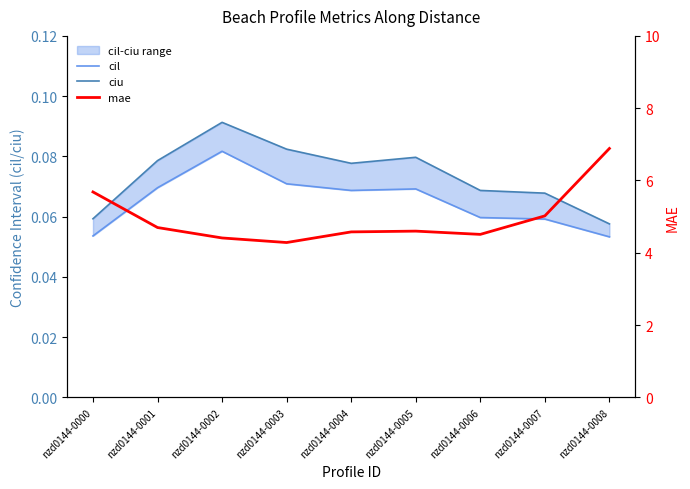

Does the chart have visible grid lines?

No